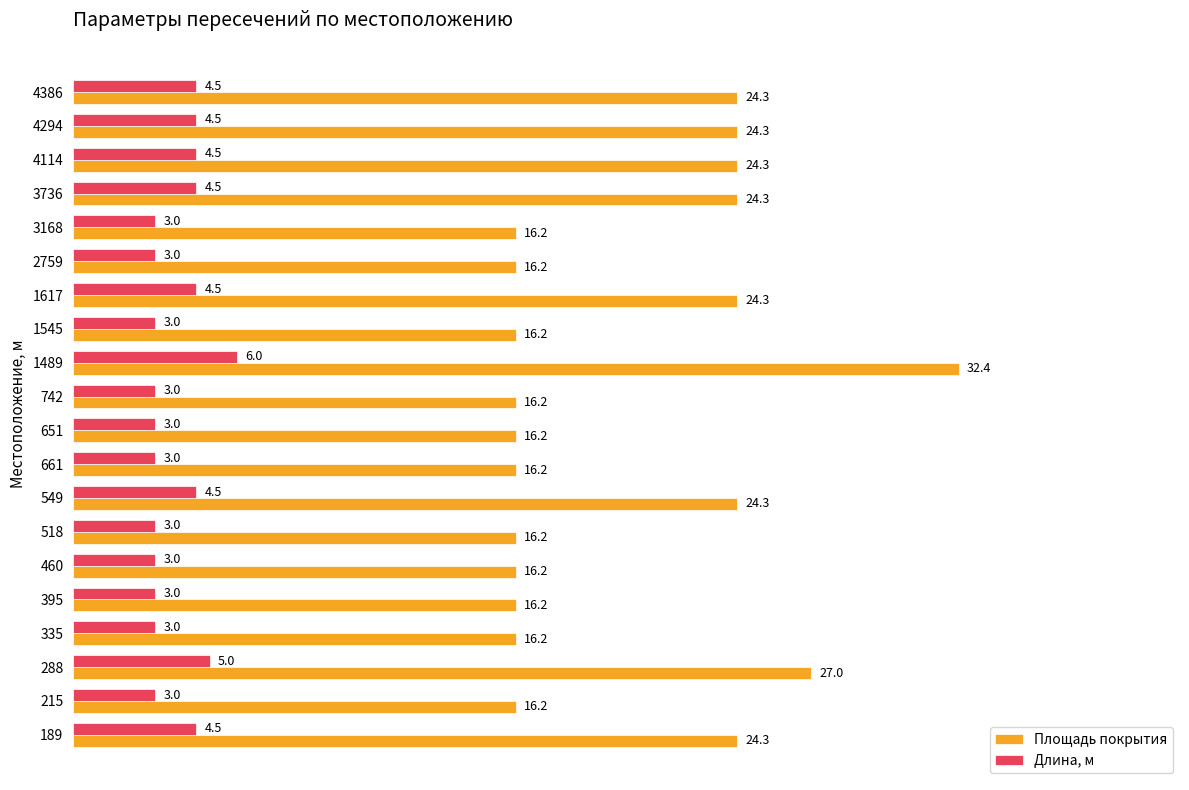

List the series in order of their overall mean, lowest first.

Длина, м, Площадь покрытия